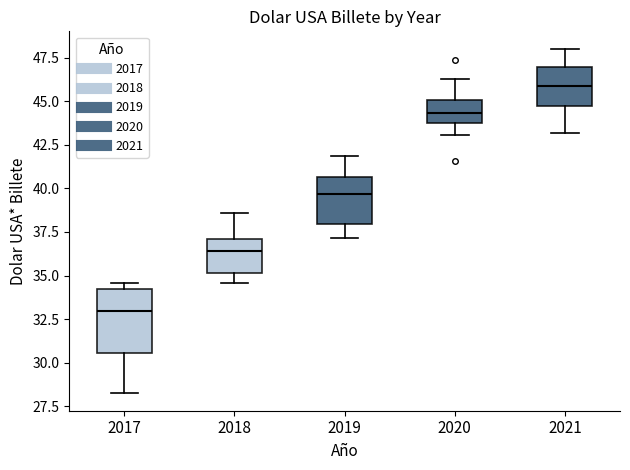

Which box has the highest median line?

2021